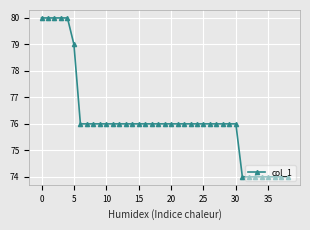

What is the minimum value shown in the chart?

74